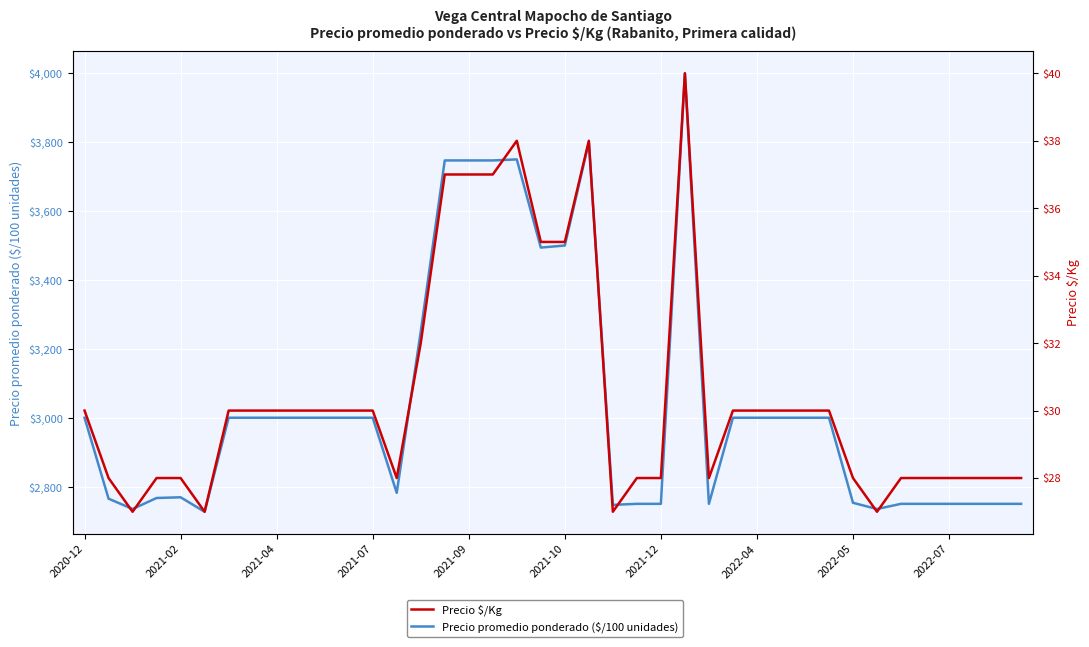

How many interior local peaks does the Precio $/Kg series have?

3